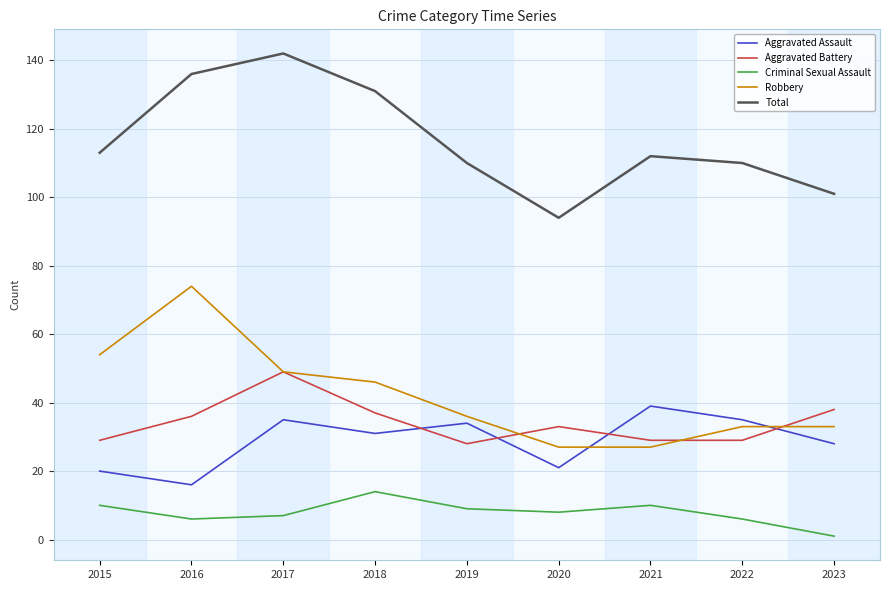

At 2015, list the series in order from largest to smallest.

Total, Robbery, Aggravated Battery, Aggravated Assault, Criminal Sexual Assault